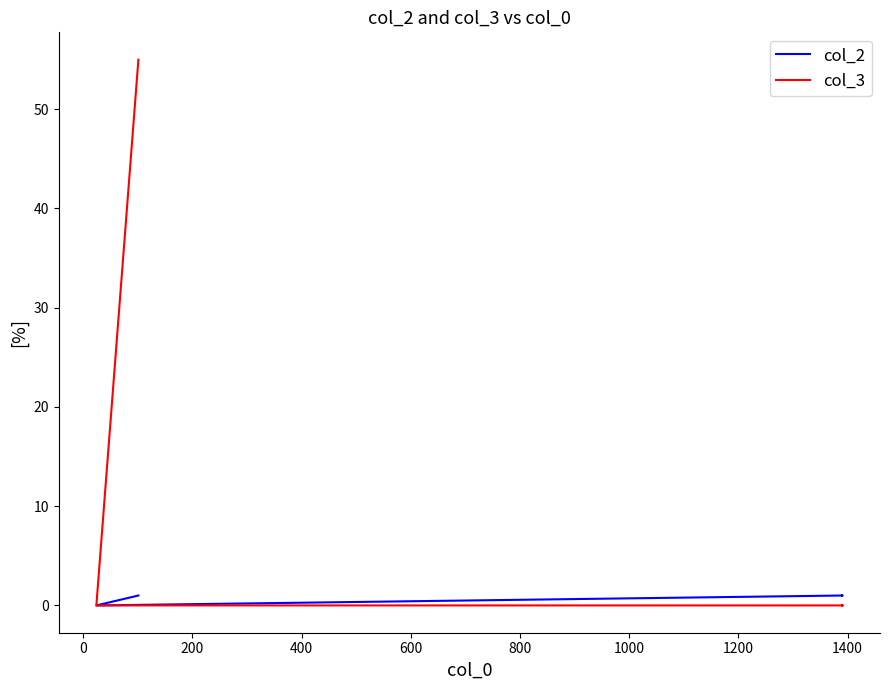

What is the sum of the col_2 values at 400 and 200?

2